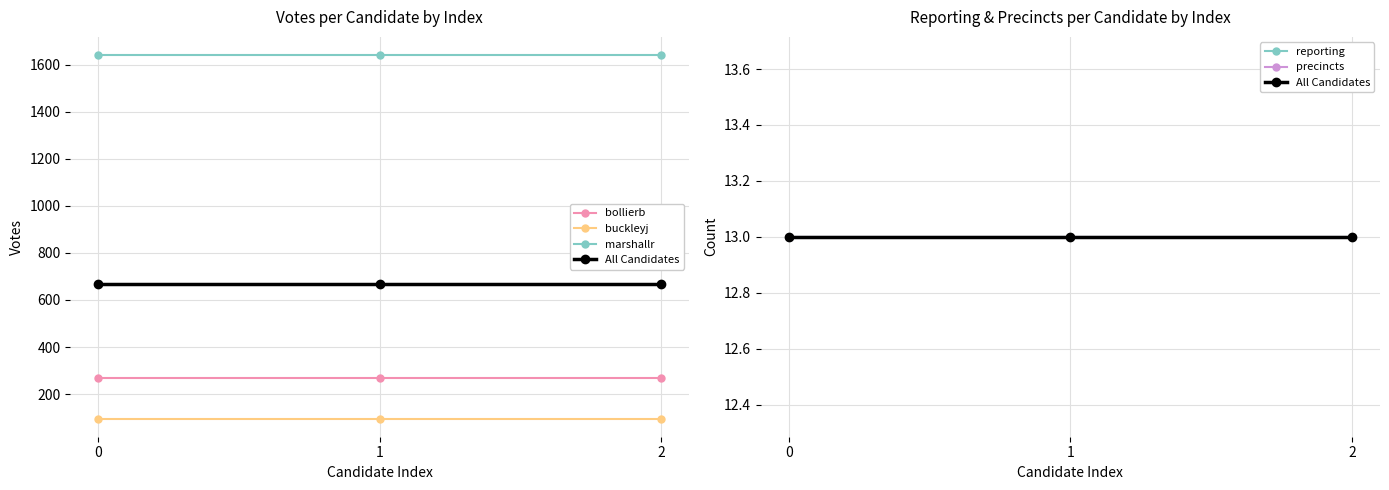

Reading left to right, extract all data points from this chart.

bollierb: 270	270	270
buckleyj: 96	96	96
marshallr: 1641	1641	1641
All Candidates: 13	13	13
reporting: 13	13	13
precincts: 13	13	13